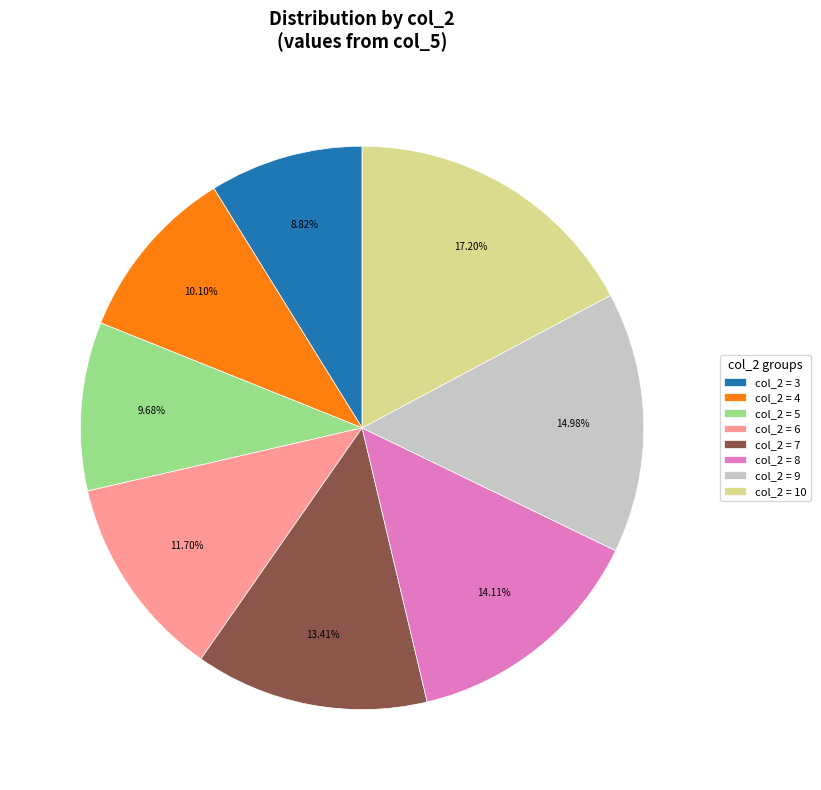

Does col_2 = 3 account for over 50% of the chart?

No